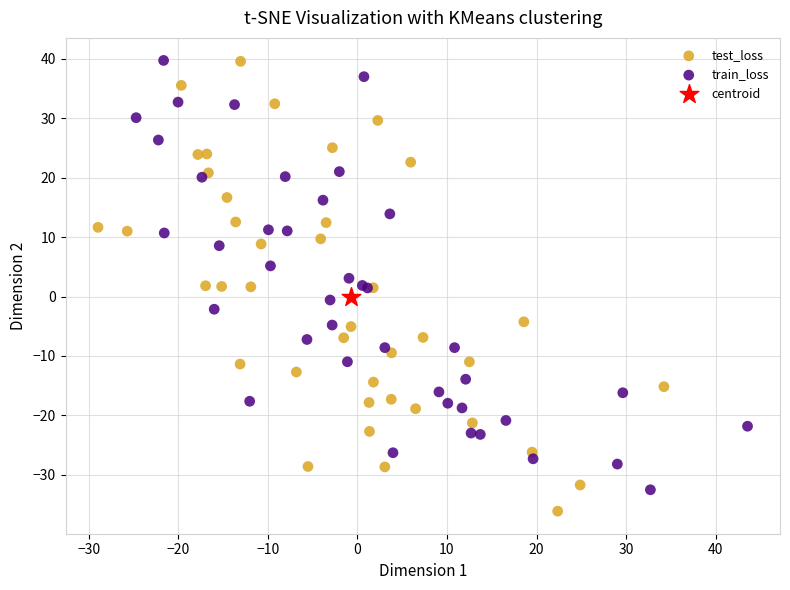

Which series reaches the minimum Y coordinate?

test_loss